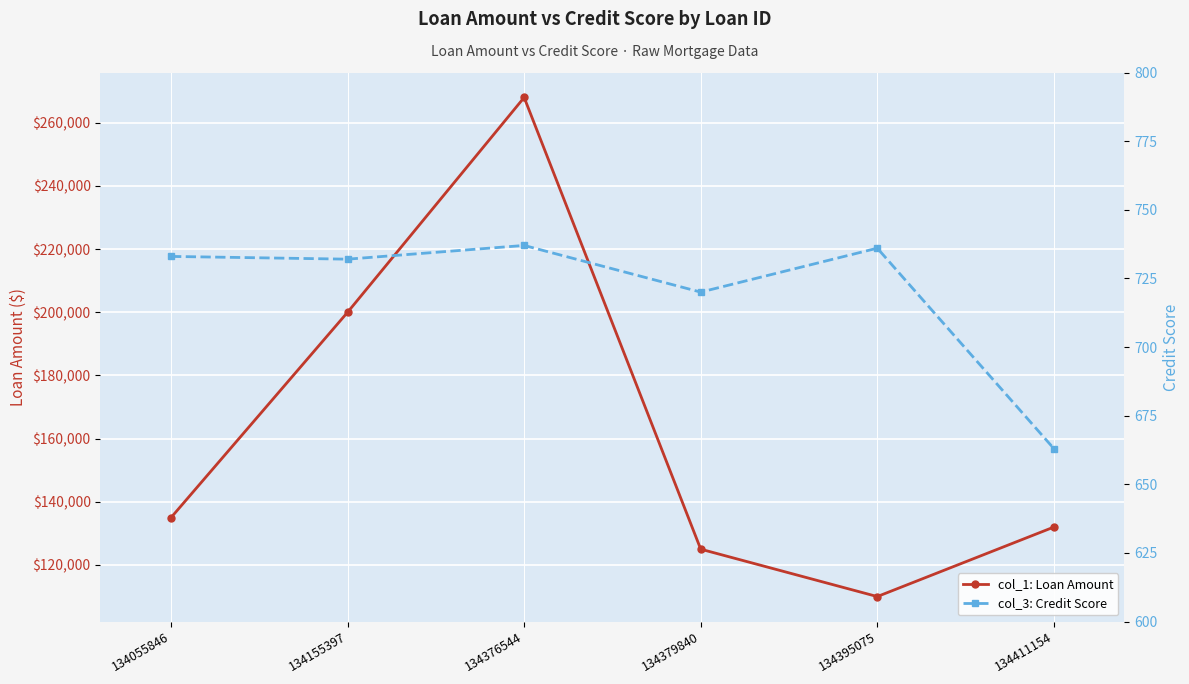

Where is the first local minimum for col_1: Loan Amount?

134395075